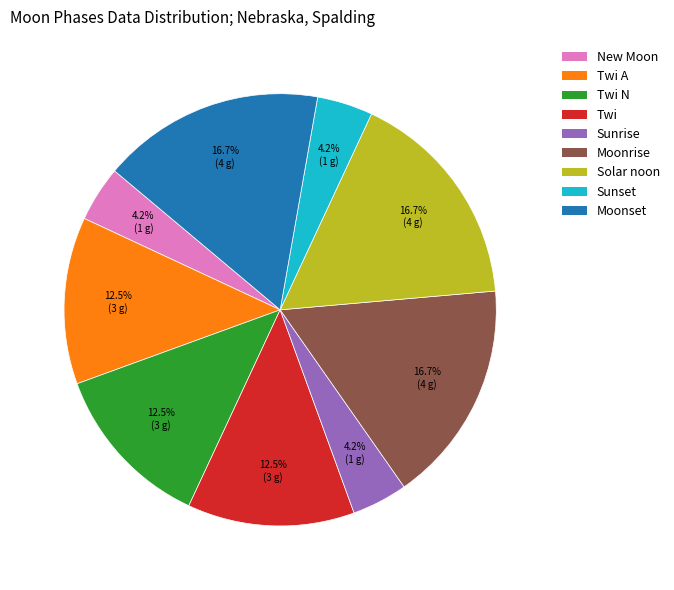

Is there a majority slice in this chart?

No